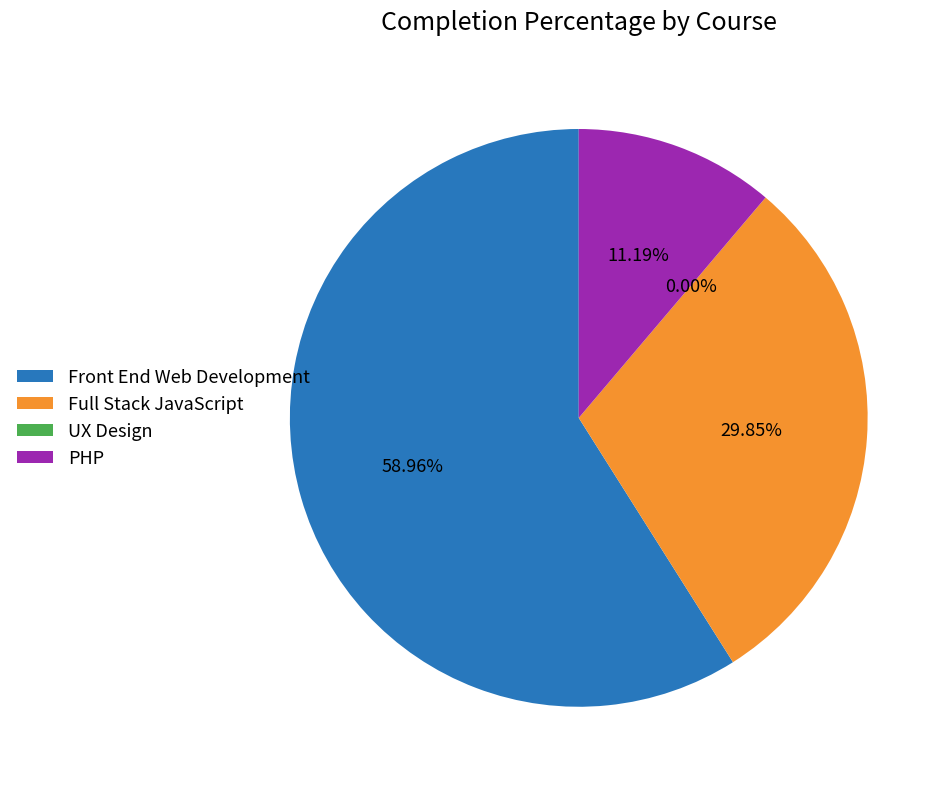

Is it true that PHP is 1% of the pie?

False